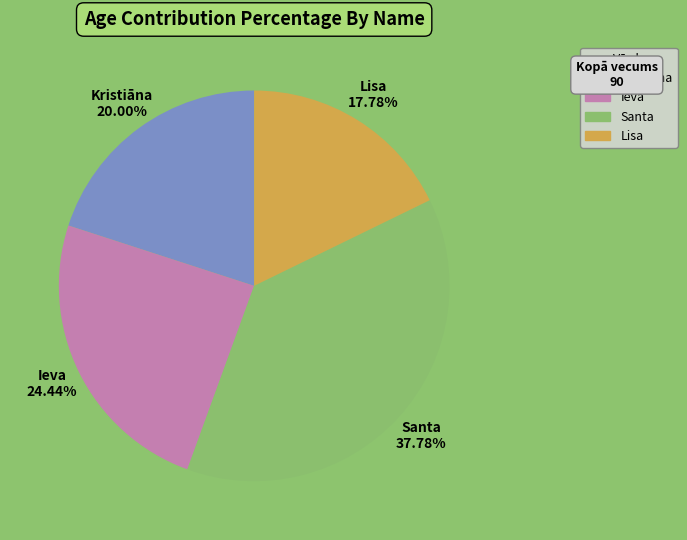

The Lisa slice represents 7% of the pie. True or false?

False